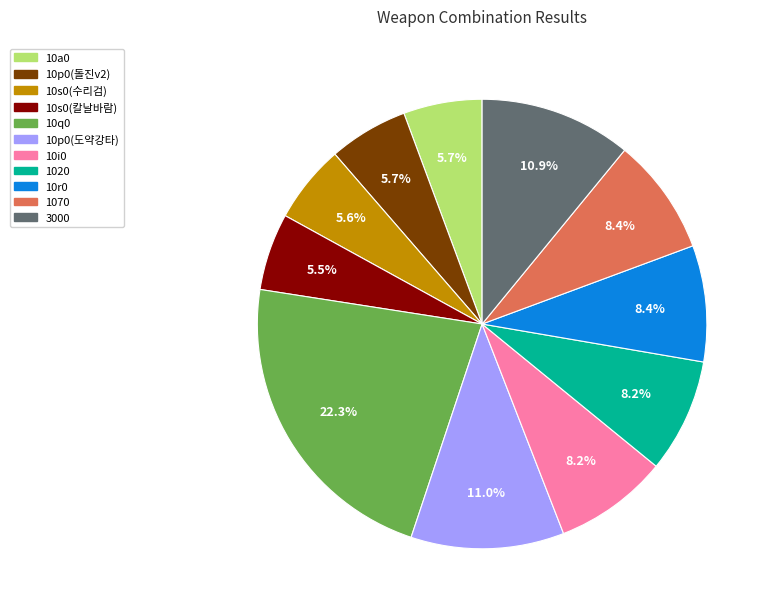

Count the number of slices in the pie.

11